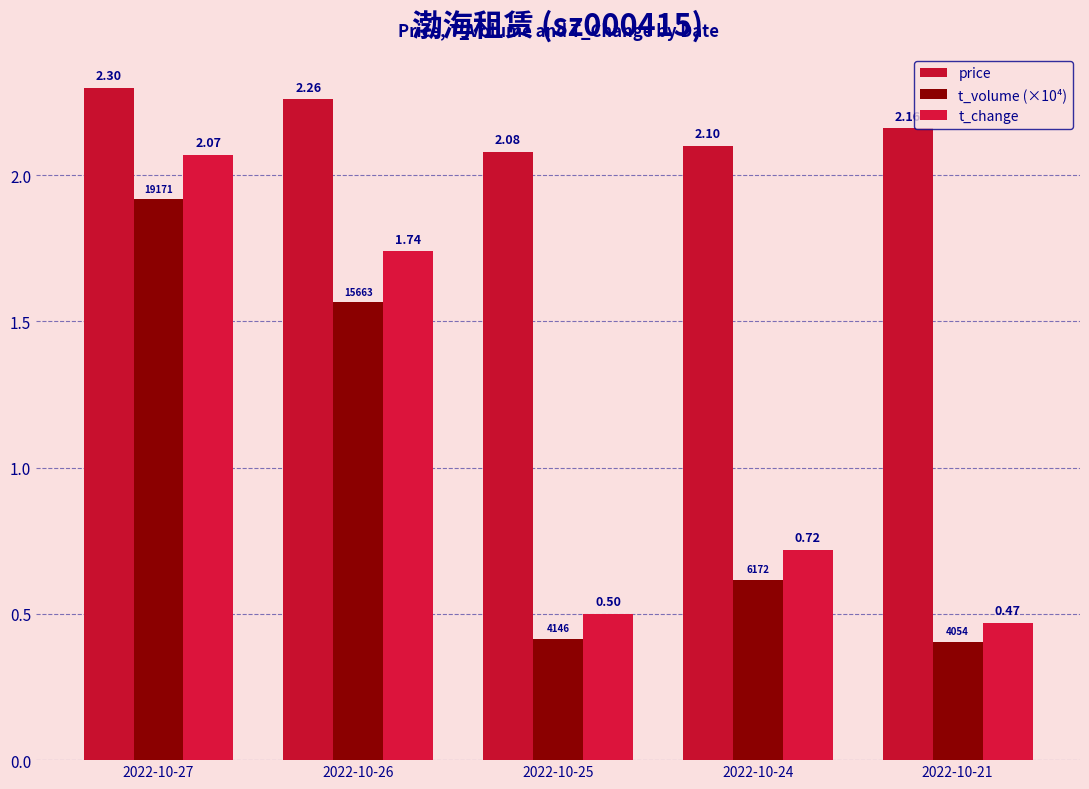

How many bars are there in total?

15